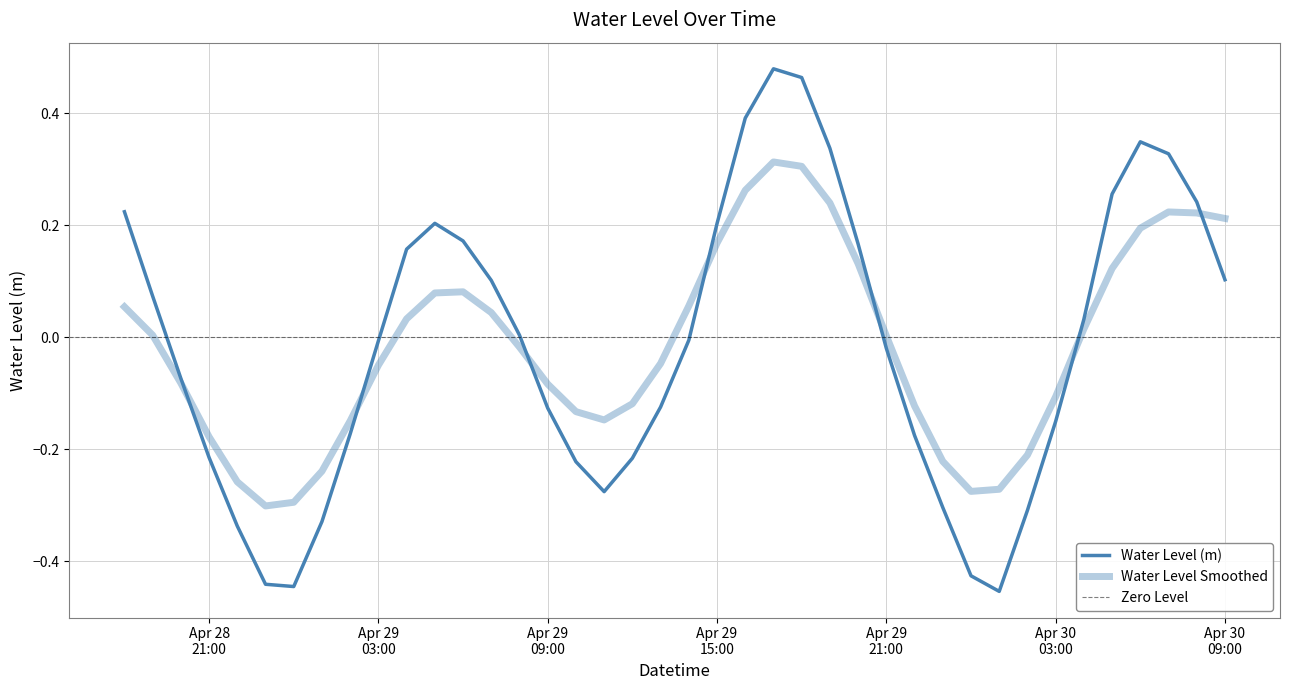

List the labels in order of value, smallest first.

2023-04-30 01:00:00, 2023-04-29 00:00:00, 2023-04-28 23:00:00, 2023-04-30 00:00:00, 2023-04-28 22:00:00, 2023-04-29 01:00:00, 2023-04-30 02:00:00, 2023-04-29 23:00:00, 2023-04-29 11:00:00, 2023-04-29 10:00:00, 2023-04-29 12:00:00, 2023-04-28 21:00:00, 2023-04-29 22:00:00, 2023-04-29 02:00:00, 2023-04-30 03:00:00, 2023-04-29 09:00:00, 2023-04-29 13:00:00, 2023-04-28 20:00:00, 2023-04-29 21:00:00, 2023-04-29 03:00:00, 2023-04-29 14:00:00, 2023-04-29 08:00:00, 2023-04-30 04:00:00, 2023-04-28 19:00:00, 2023-04-29 07:00:00, 2023-04-30 09:00:00, 2023-04-29 04:00:00, 2023-04-29 20:00:00, 2023-04-29 06:00:00, 2023-04-29 15:00:00, 2023-04-29 05:00:00, 2023-04-28 18:00:00, 2023-04-30 08:00:00, 2023-04-30 05:00:00, 2023-04-30 07:00:00, 2023-04-29 19:00:00, 2023-04-30 06:00:00, 2023-04-29 16:00:00, 2023-04-29 18:00:00, 2023-04-29 17:00:00